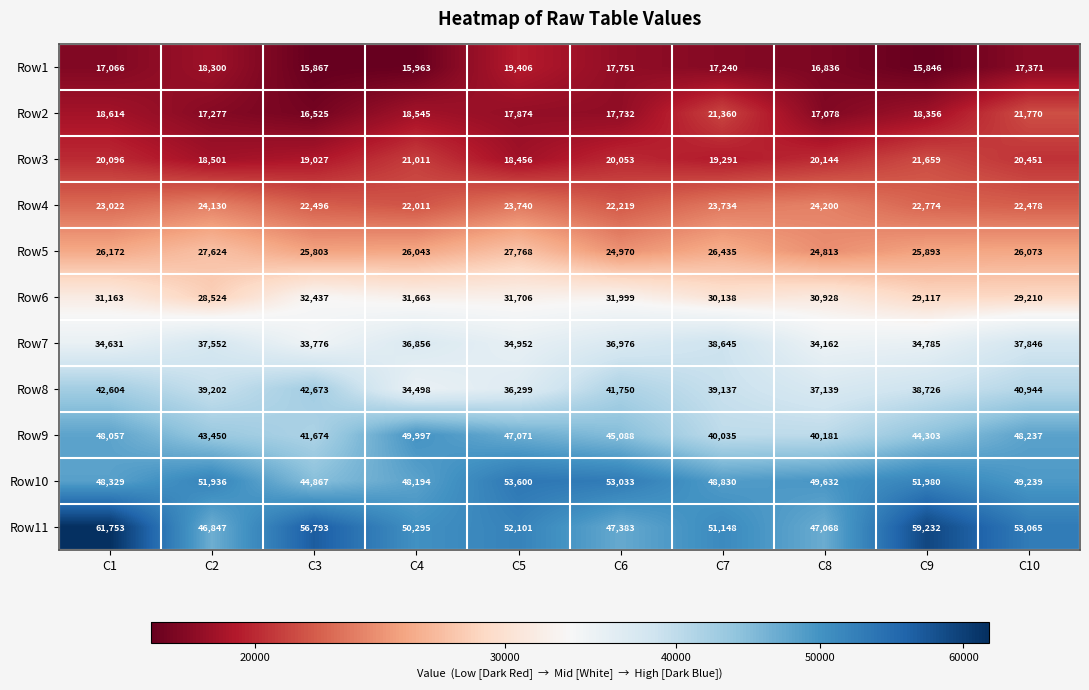

The Row2 series shows 17732 at C6. True or false?

True